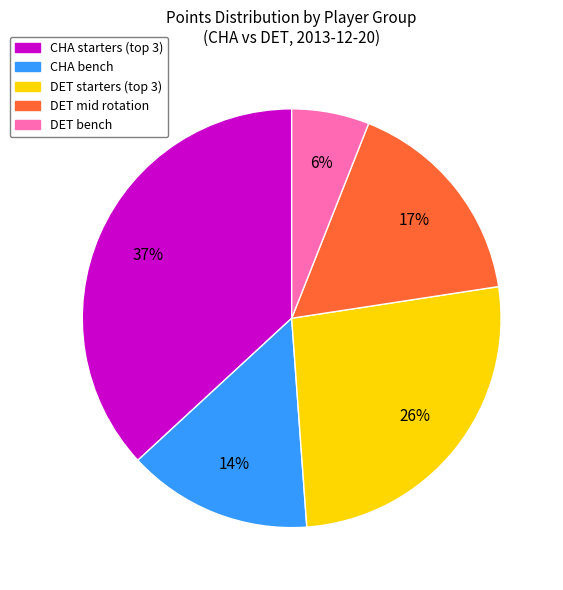

To the nearest percent, what is the average slice percentage?

20%